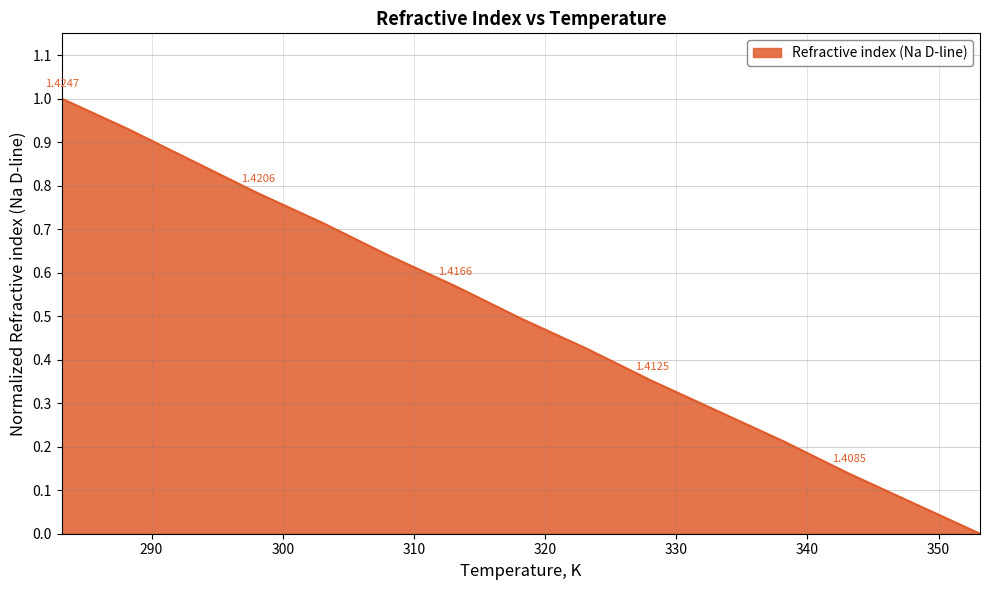

What is the difference between the maximum and minimum values?

1.0